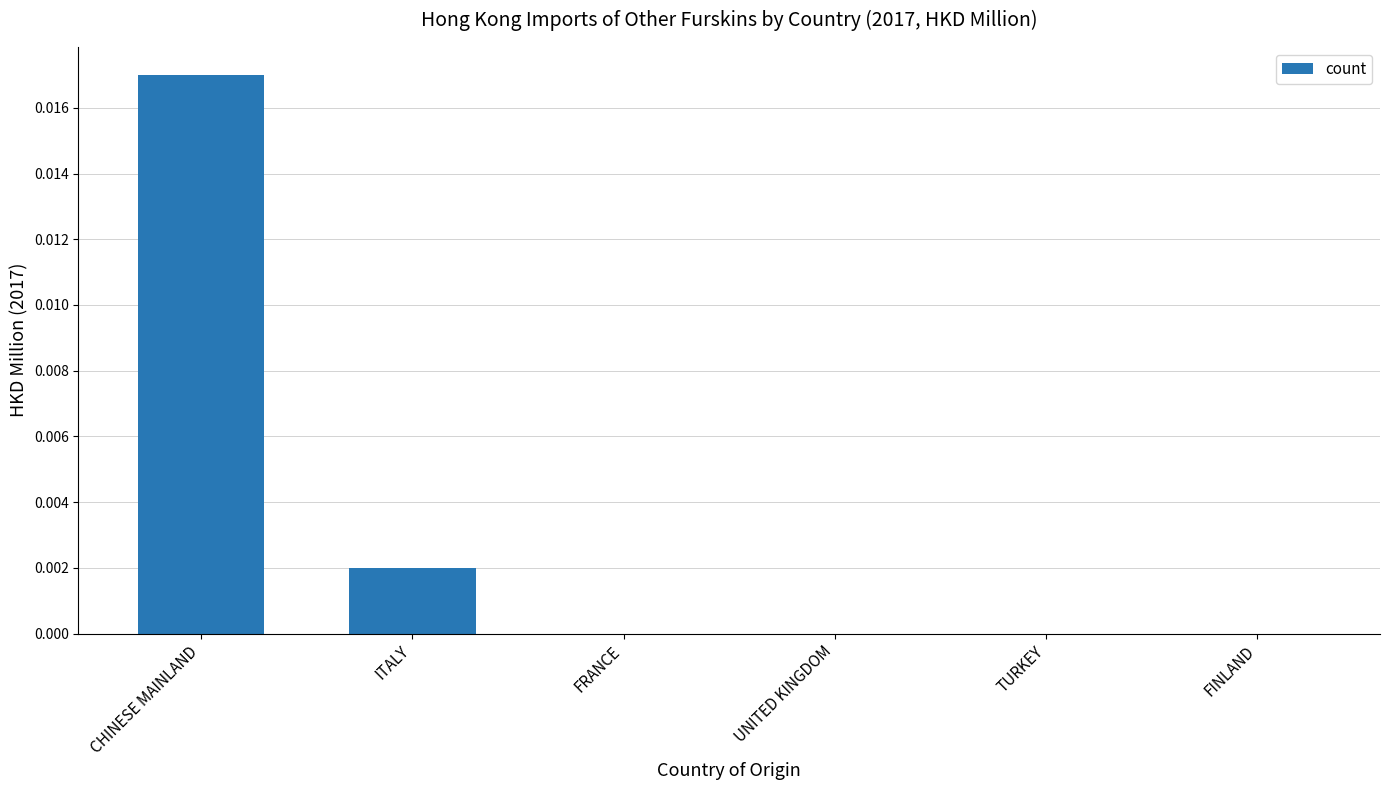

Which category has the highest value across all series?

CHINESE MAINLAND